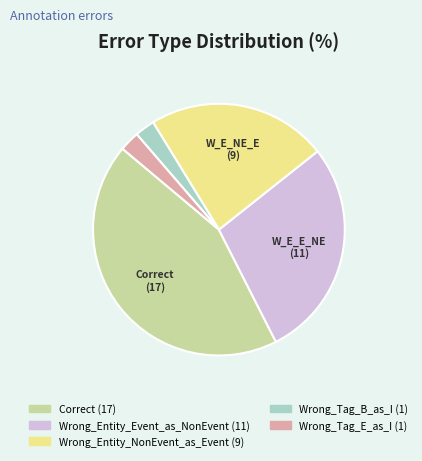

How many segments does this pie chart have?

5